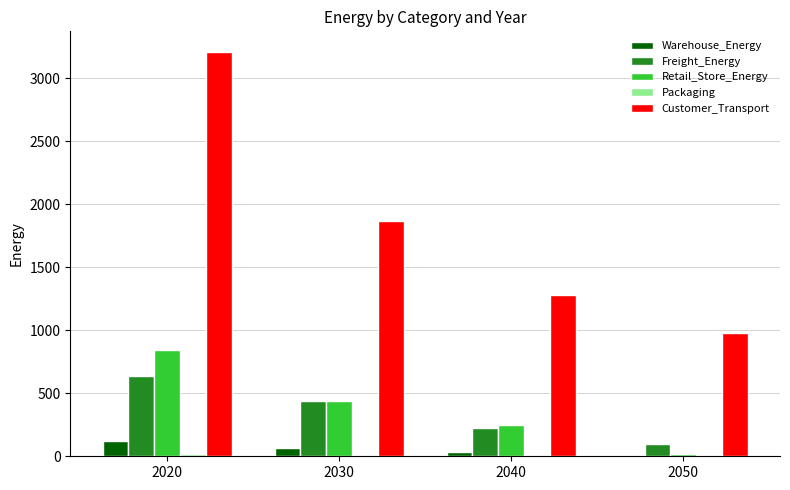

Which series has the largest total across all categories?

Customer_Transport